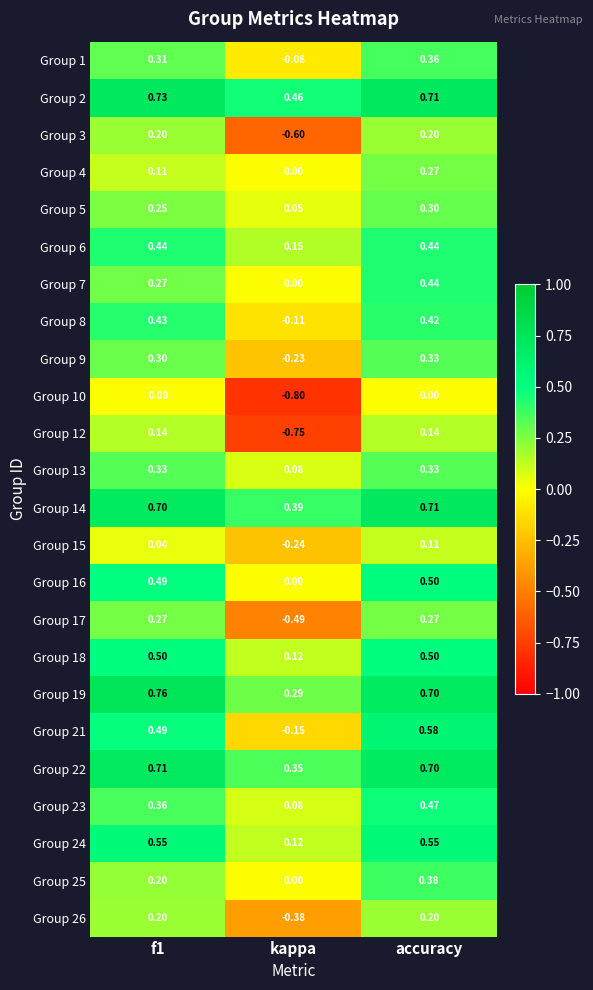

Where is Group 19 nearest to the value 0?

kappa